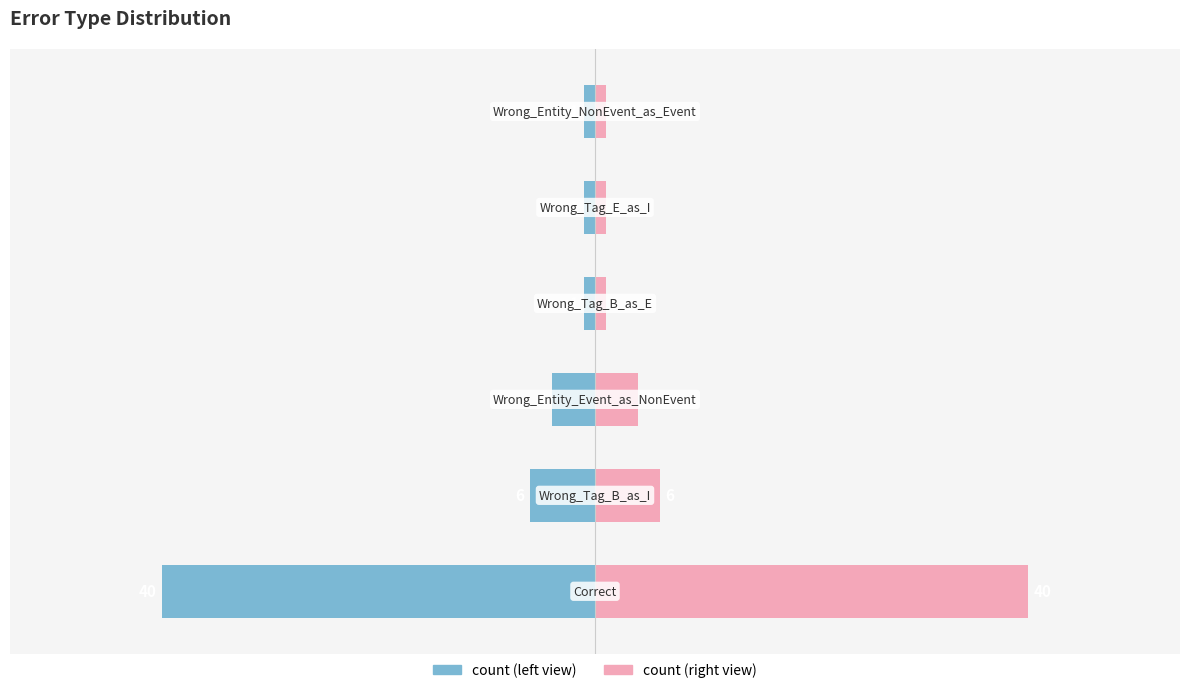

True or false: count (left) has a value of -4 at −20.

True